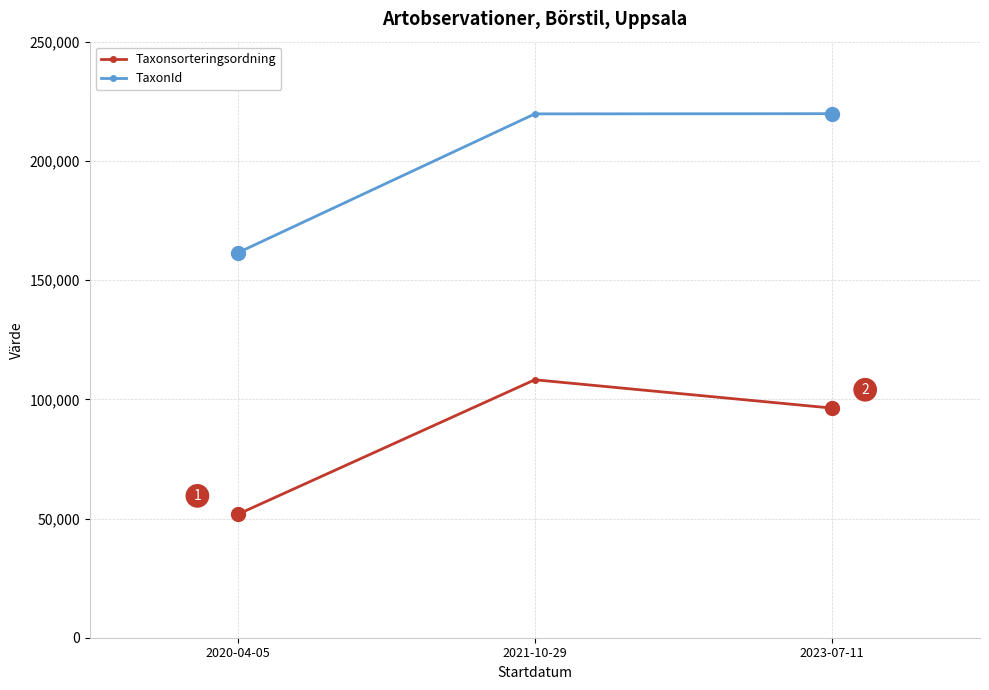

How many lines are shown in the chart?

2